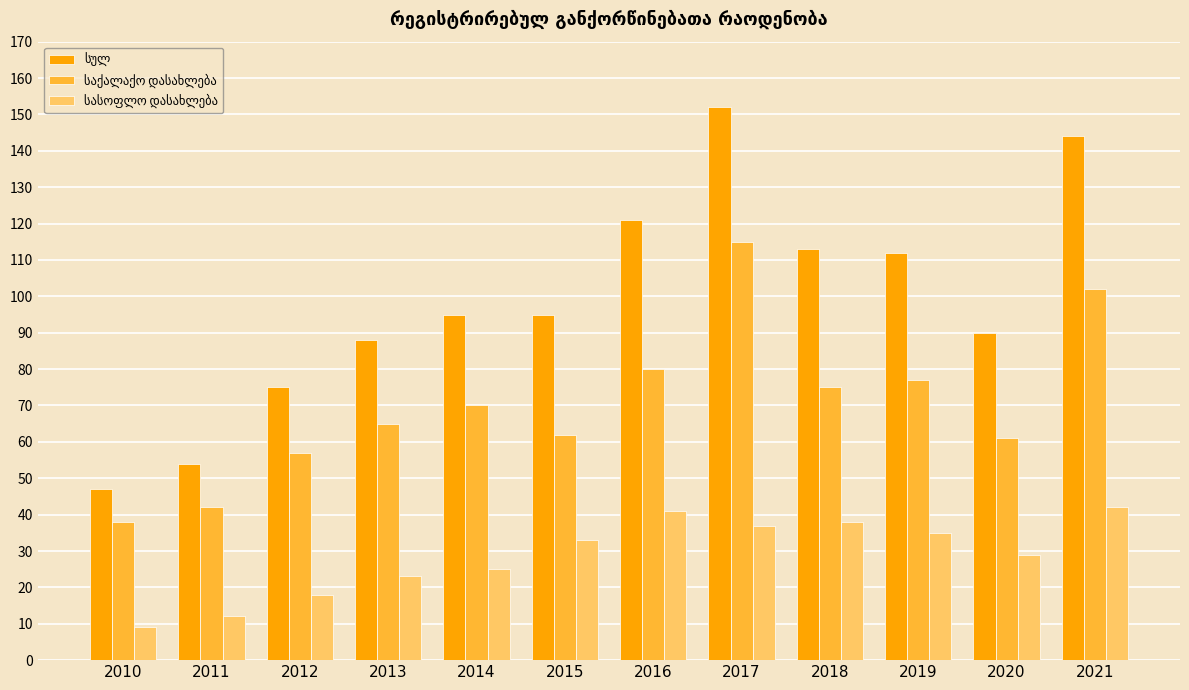

Which label corresponds to the largest value in the chart?

2017